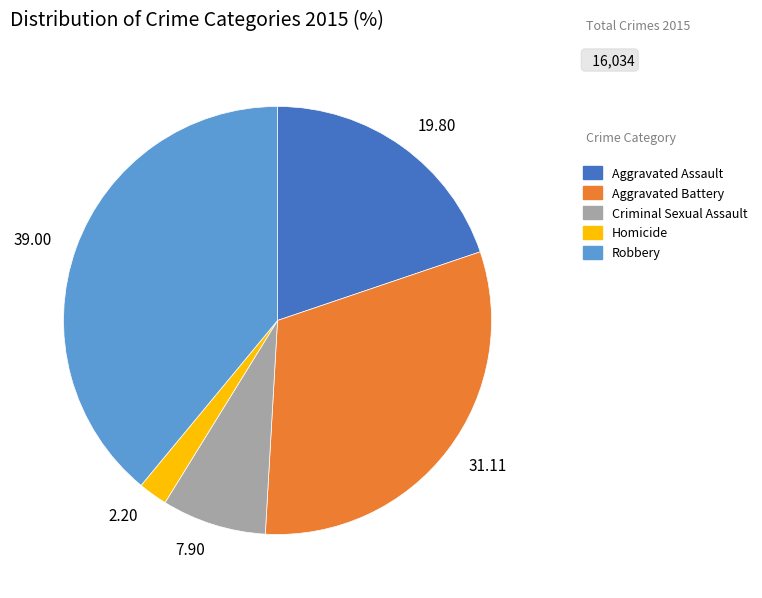

Does any single category account for the majority?

No